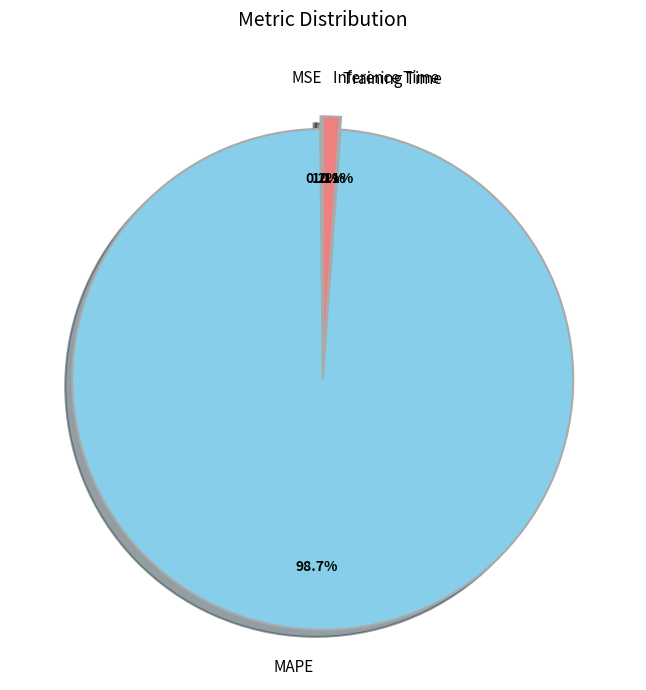

To the nearest percent, what percentage of the pie is Inference Time?

1%